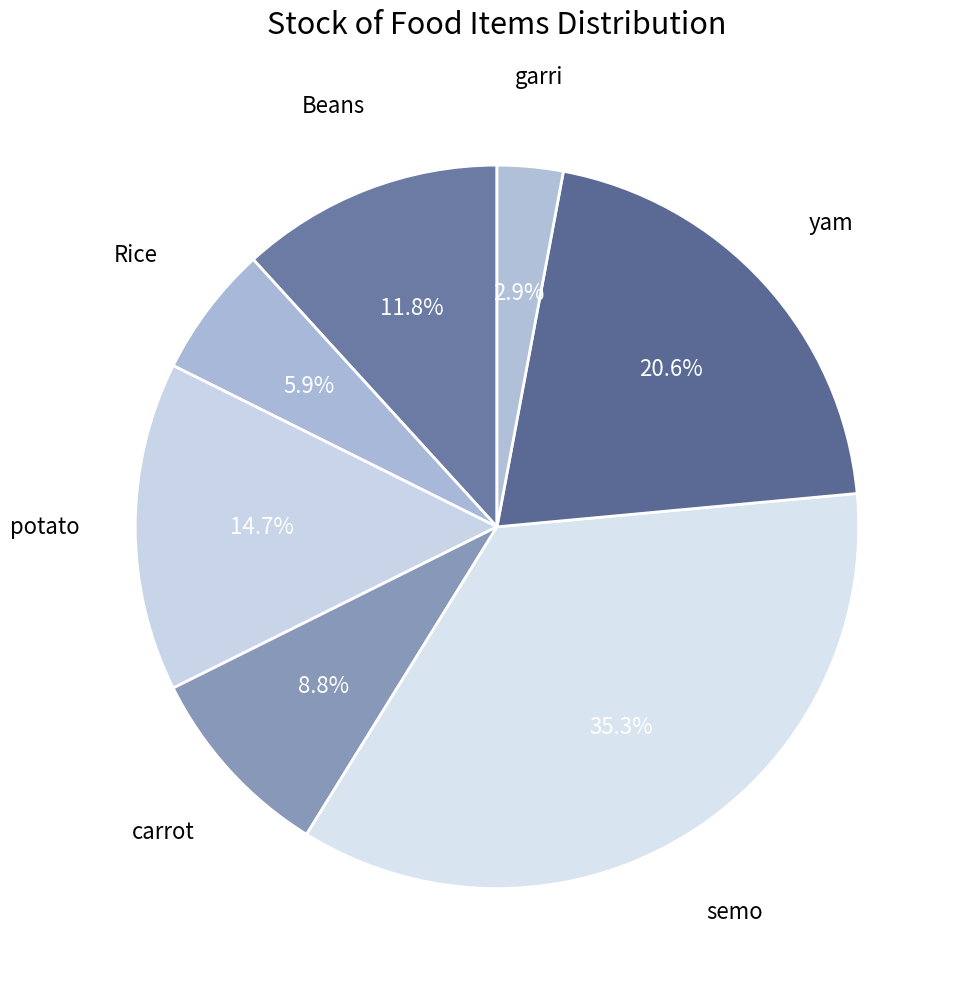

Does Beans account for over 50% of the chart?

No